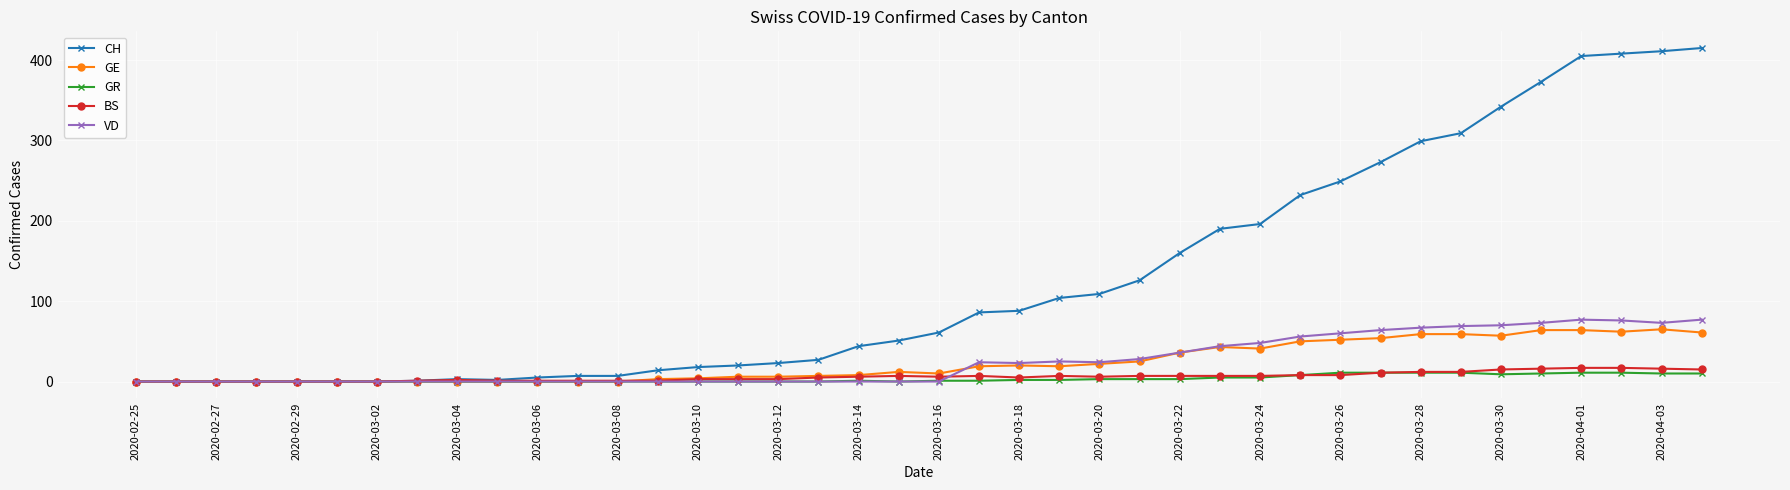

Which series has the largest total across all categories?

CH